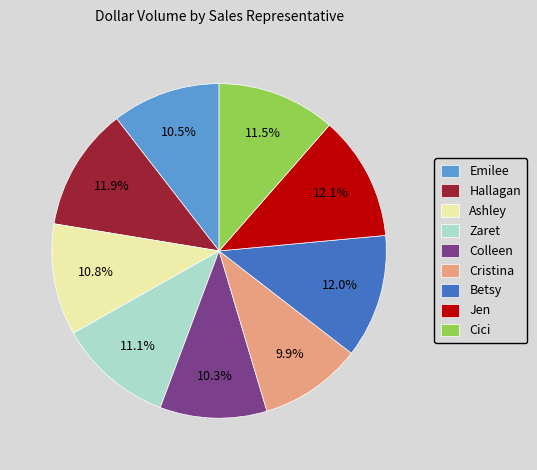

Is the sum of Cici and Betsy greater than half?

No